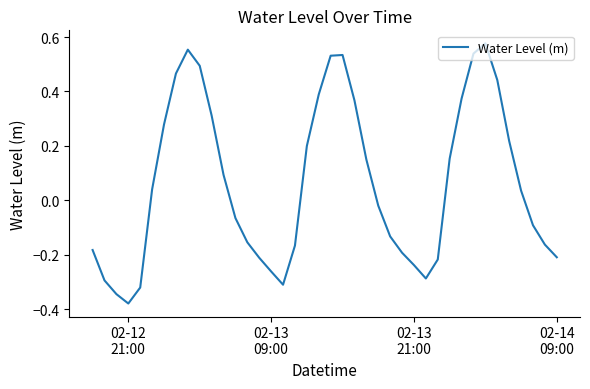

How many lines are shown in the chart?

1